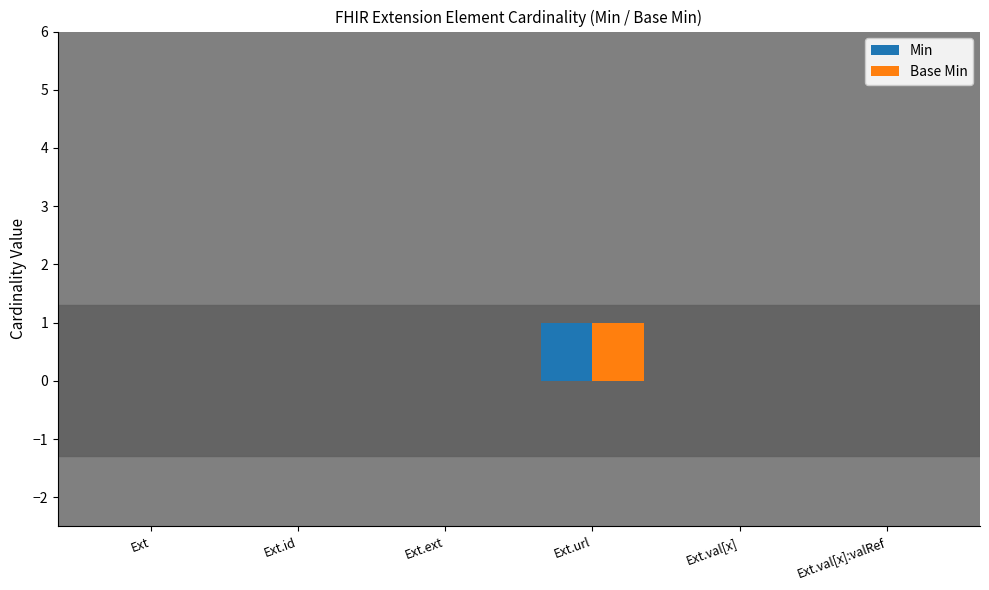

True or false: Base Min has a value of 0 at Ext.val[x].

True